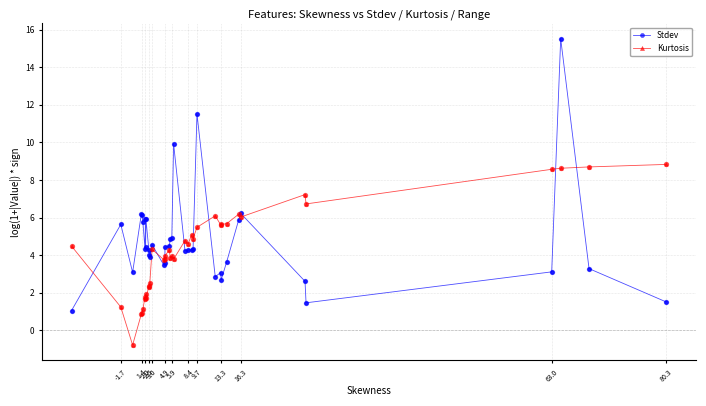

Which series contains the lowest Y value?

Kurtosis